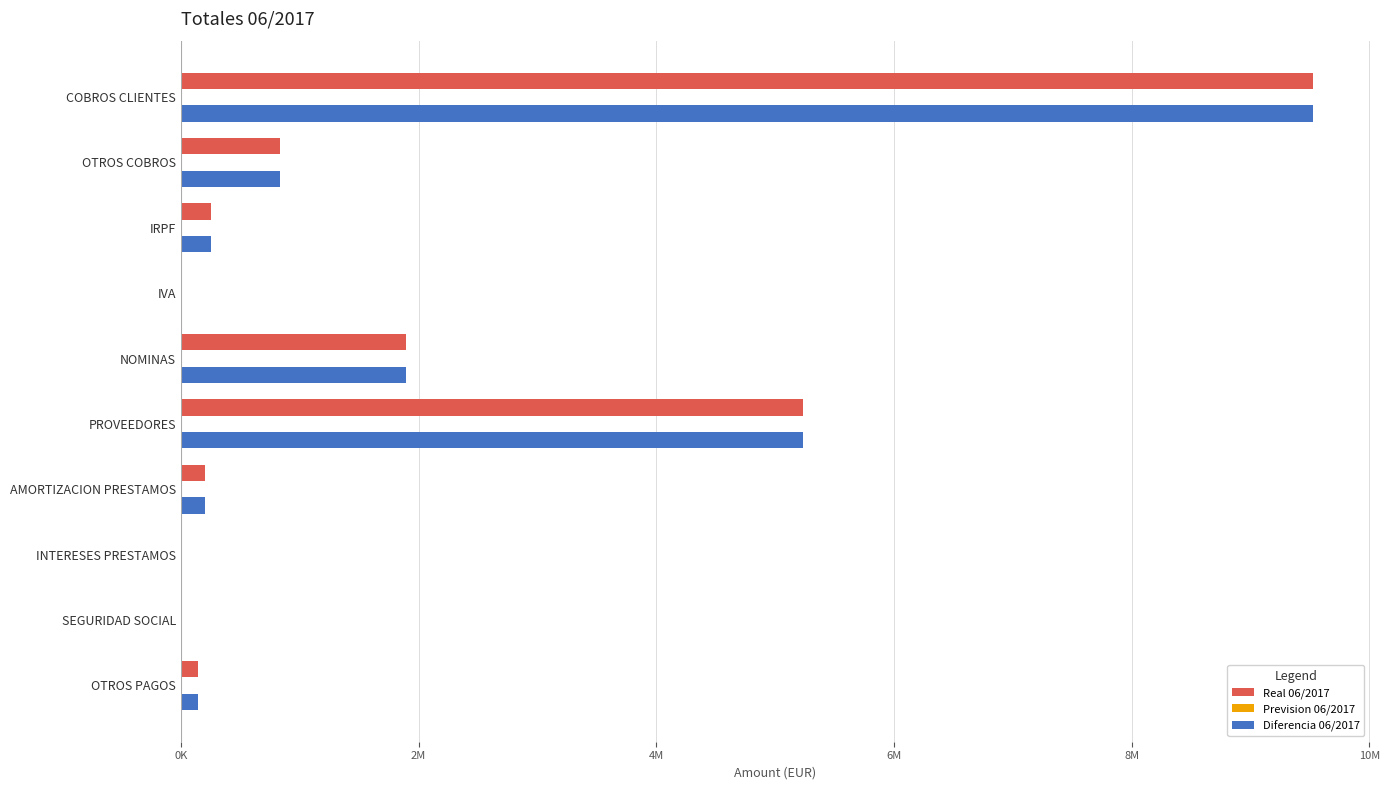

What is the average value of the Diferencia 06/2017 series?

1810927.0